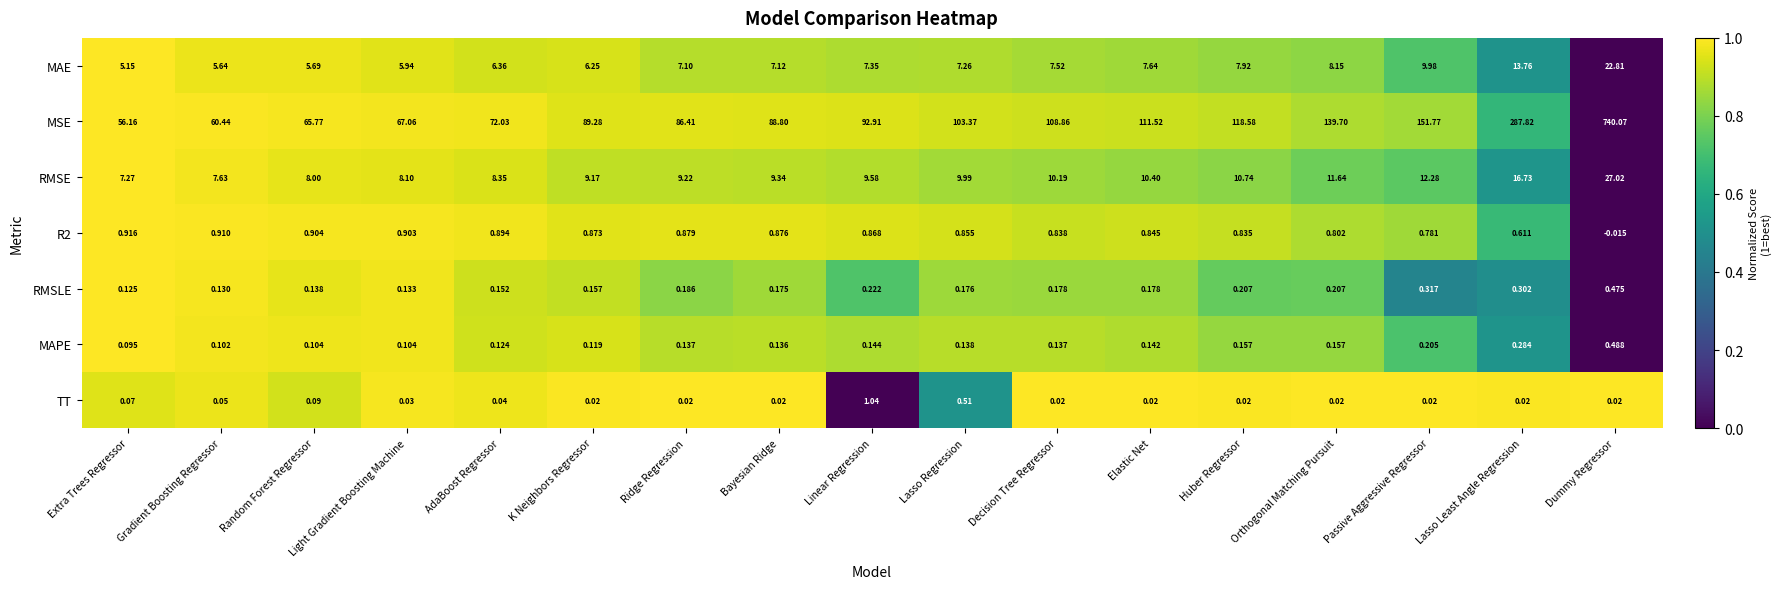

Which series changed the most between Gradient Boosting Regressor and Lasso Least Angle Regression?

MSE